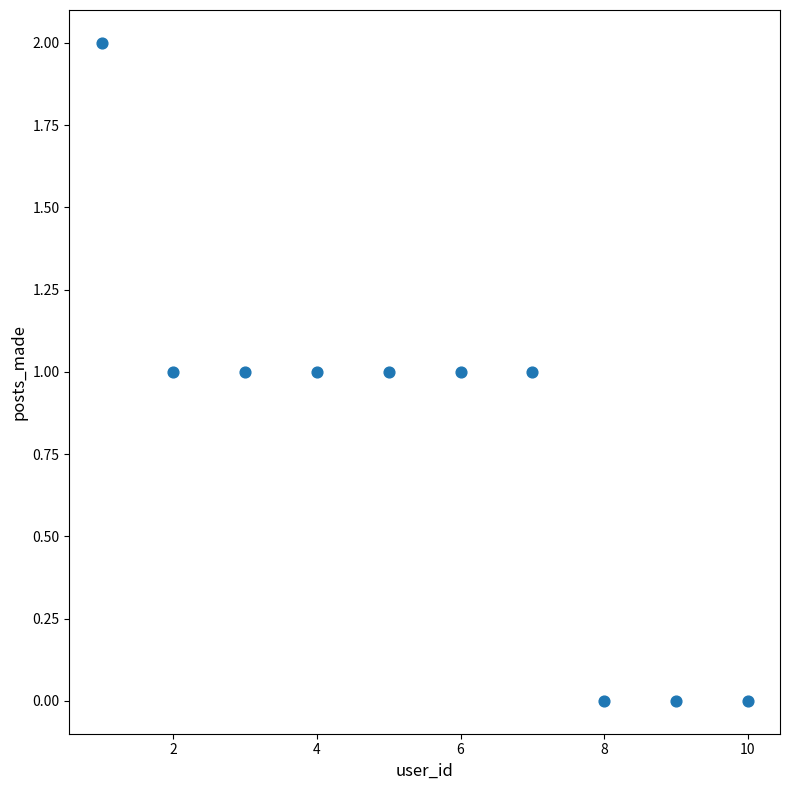

What is the range of X values (max minus min)?

9